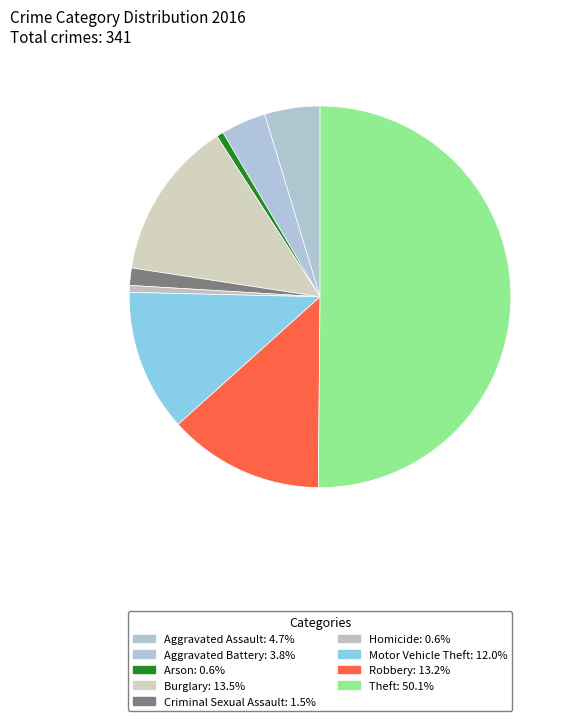

Count the number of slices in the pie.

9